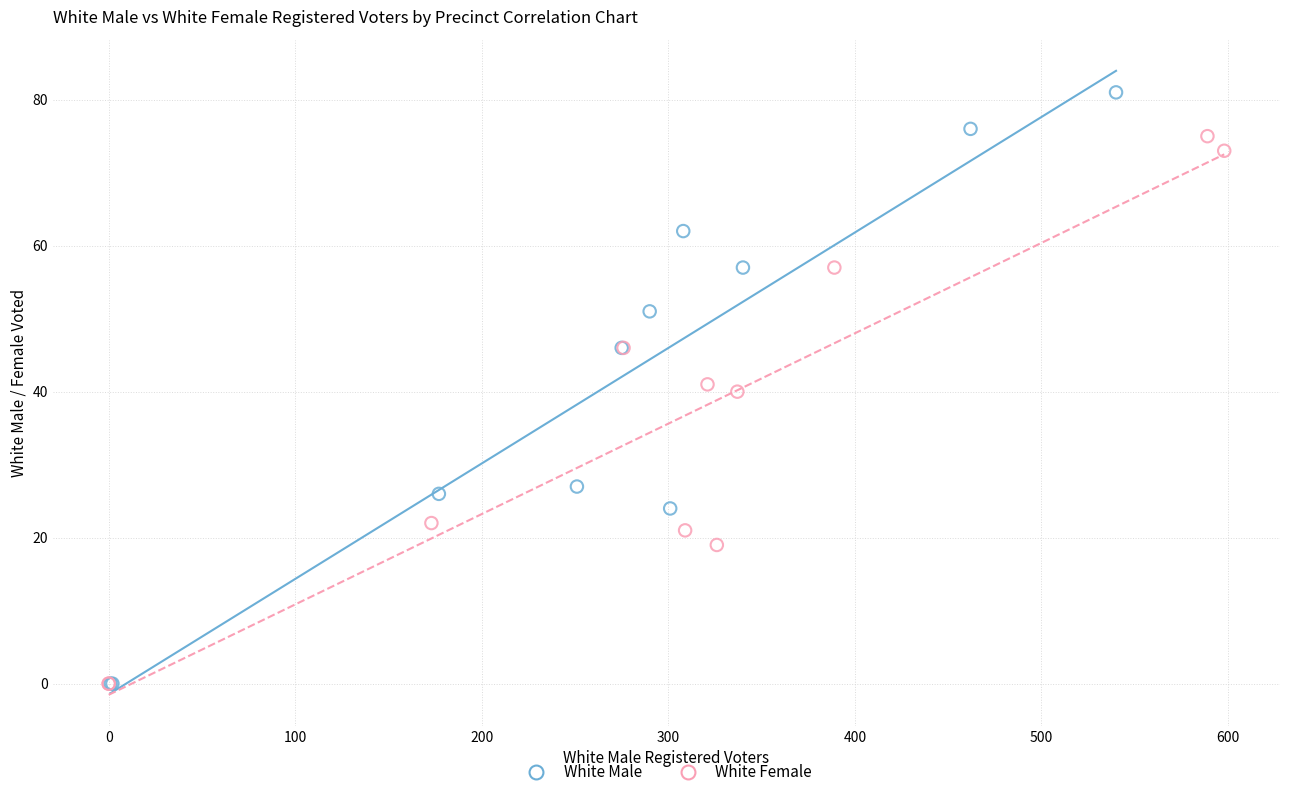

What are all the series names shown in the legend?

White Male, White Female